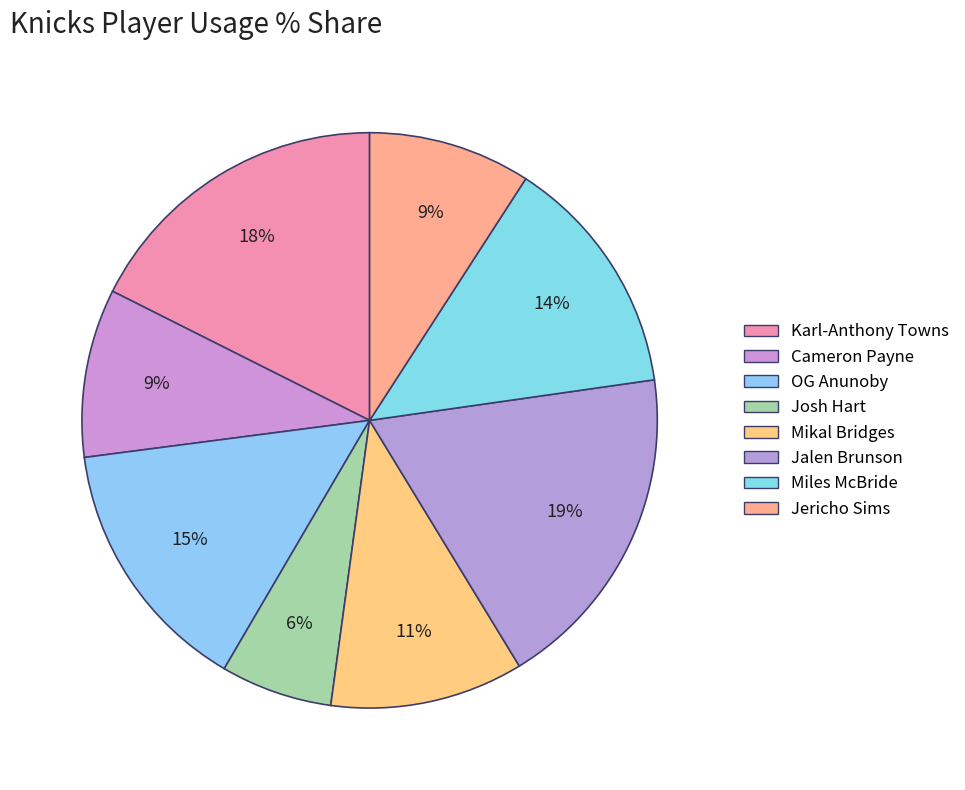

Is the sum of Jericho Sims and Josh Hart greater than half?

No